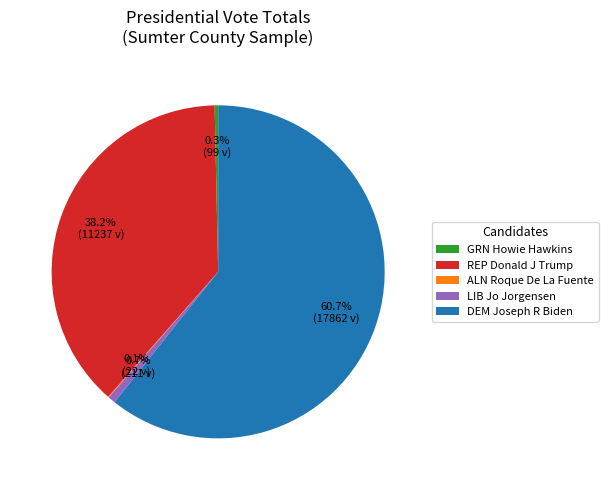

Does any single category account for the majority?

Yes